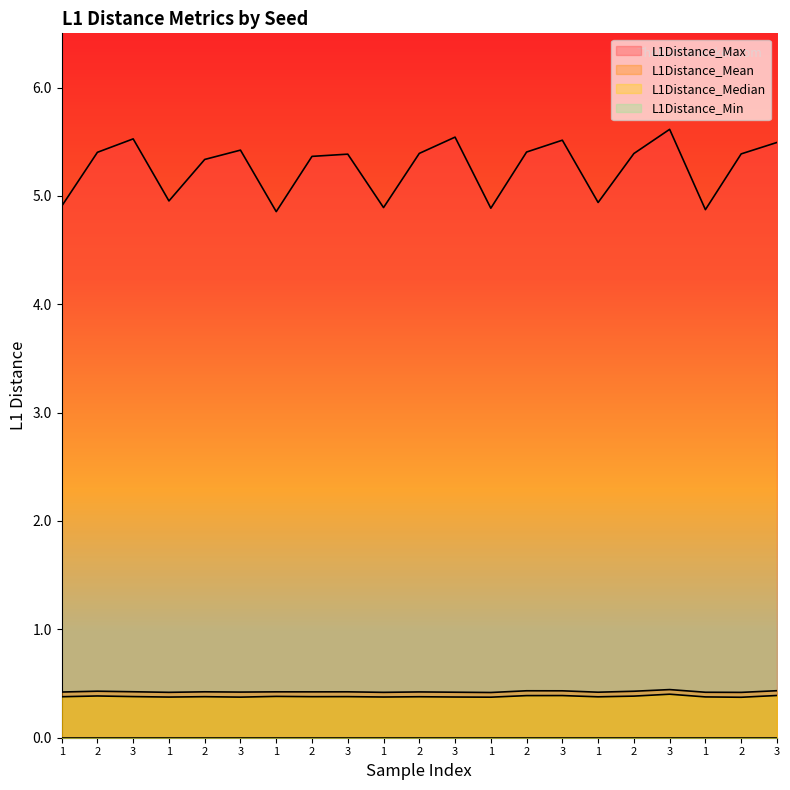

Reading right to left, what are all the values shown in this chart?

L1Distance_Max: 5.5	5.4	4.9	5.6	5.4	4.9	5.5	5.4	4.9	5.5	5.4	4.9	5.4	5.4	4.9	5.4	5.3	5.0	5.5	5.4	4.9
L1Distance_Mean: 0.4	0.4	0.4	0.4	0.4	0.4	0.4	0.4	0.4	0.4	0.4	0.4	0.4	0.4	0.4	0.4	0.4	0.4	0.4	0.4	0.4
L1Distance_Median: 0.4	0.4	0.4	0.4	0.4	0.4	0.4	0.4	0.4	0.4	0.4	0.4	0.4	0.4	0.4	0.4	0.4	0.4	0.4	0.4	0.4